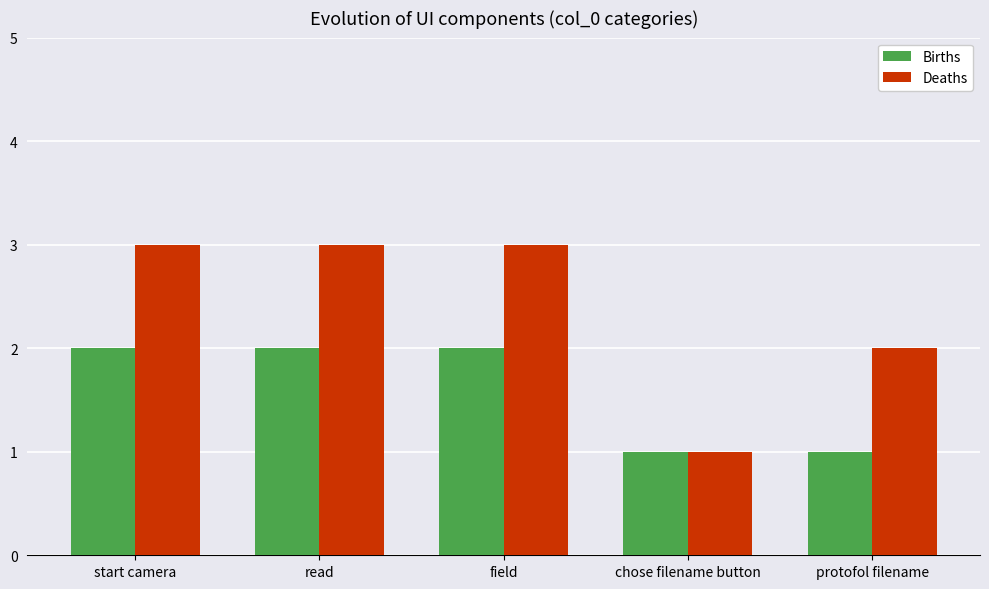

Which series has the widest spread of values?

Deaths